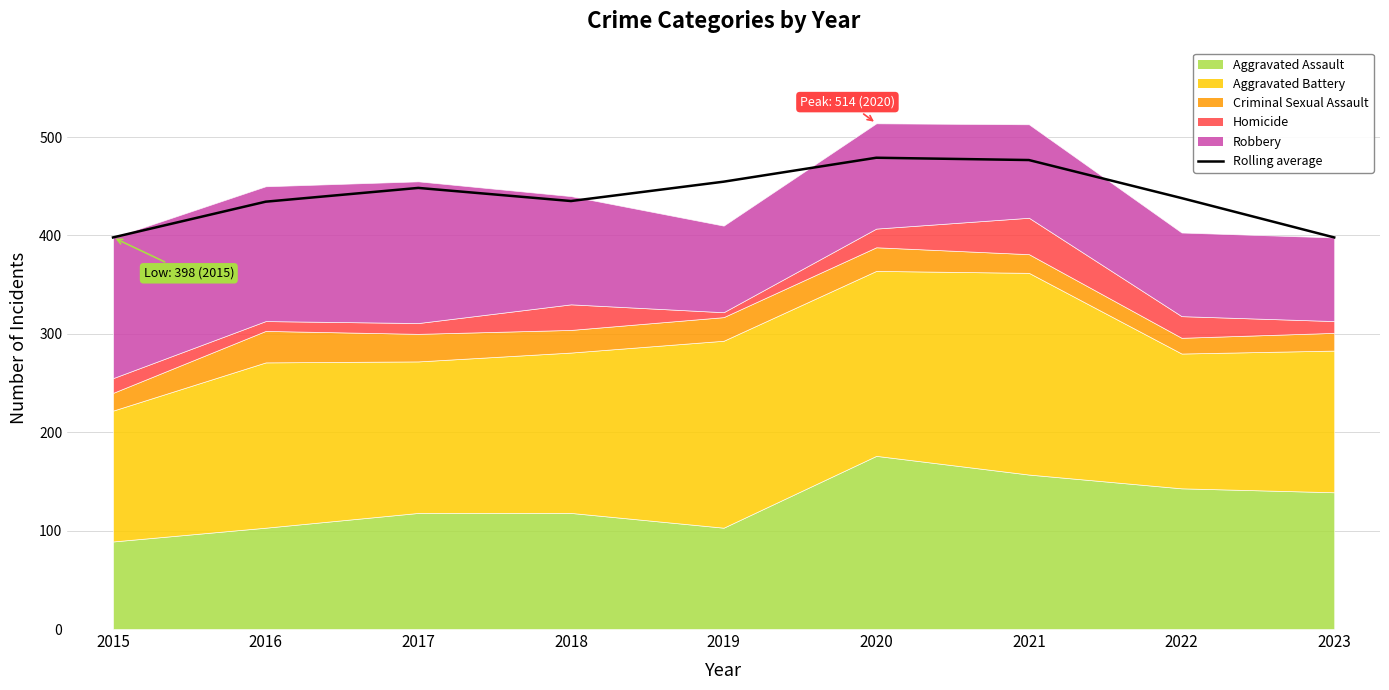

What is the average value?

440.2